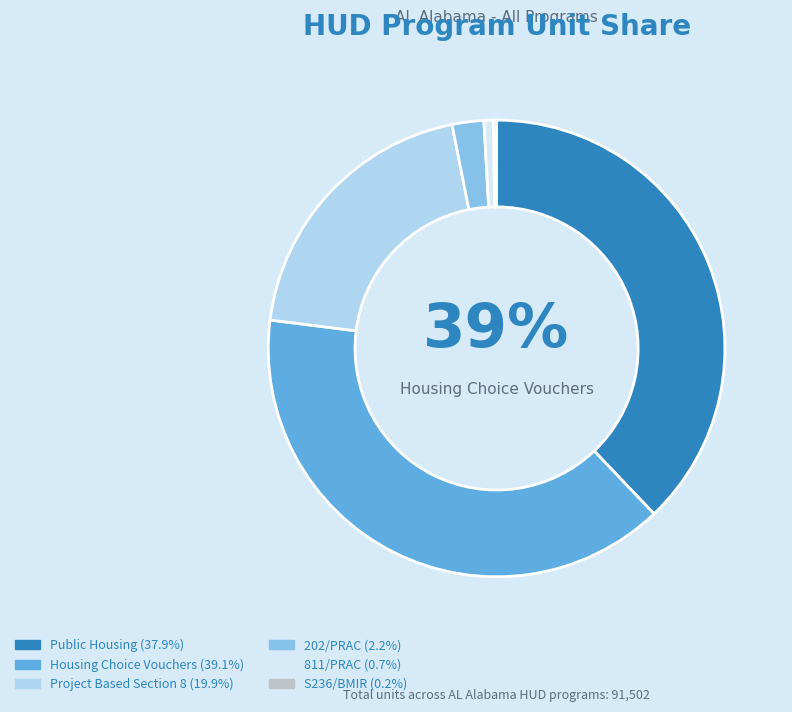

What is the largest slice in the pie chart?

Housing Choice Vouchers